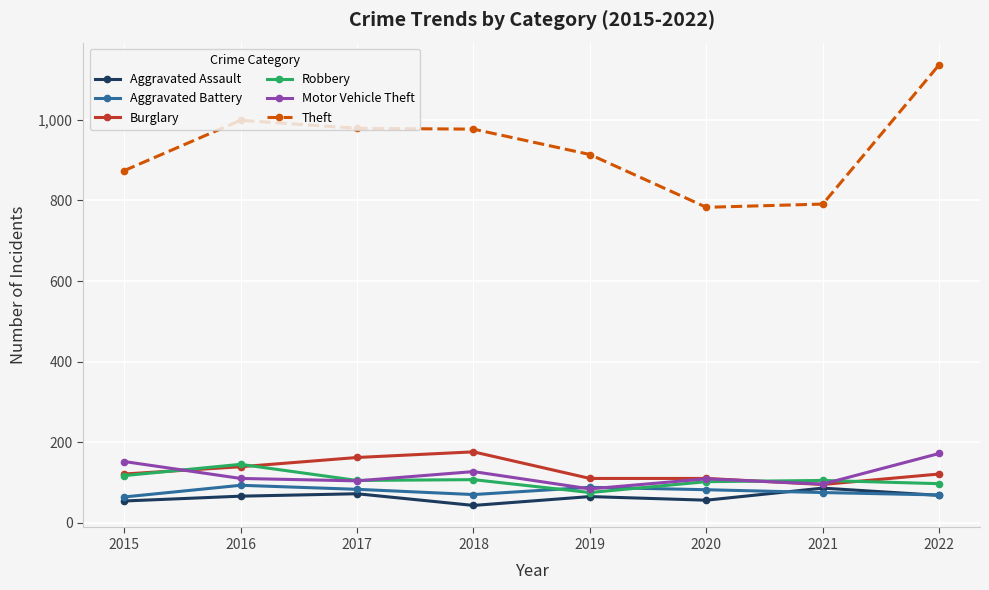

The Robbery series shows 107 at 2018. True or false?

True